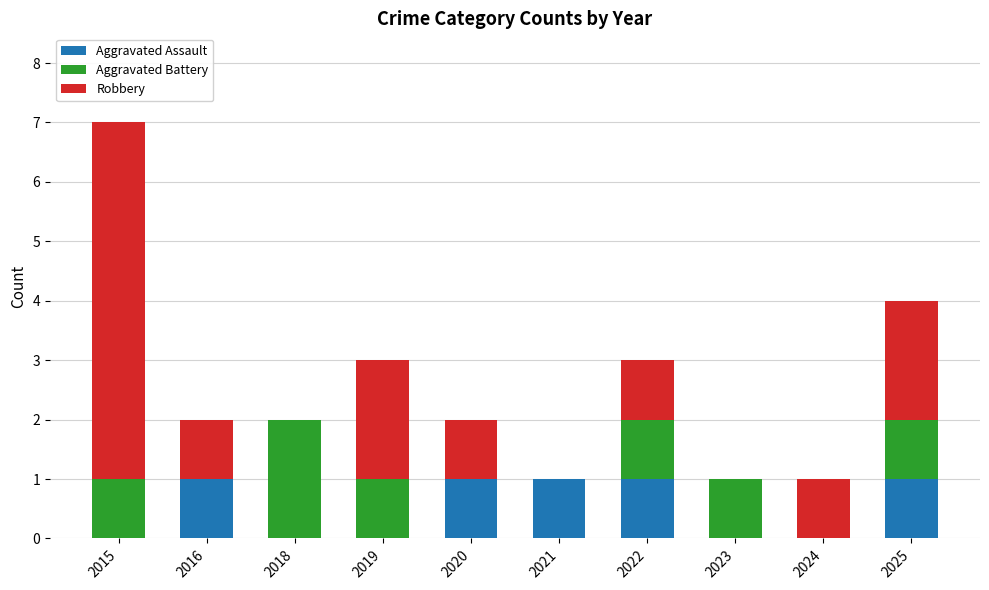

Reading left to right, what are the values for Aggravated Assault?

2015=0	2016=1	2018=0	2019=0	2020=1	2021=1	2022=1	2023=0	2024=0	2025=1